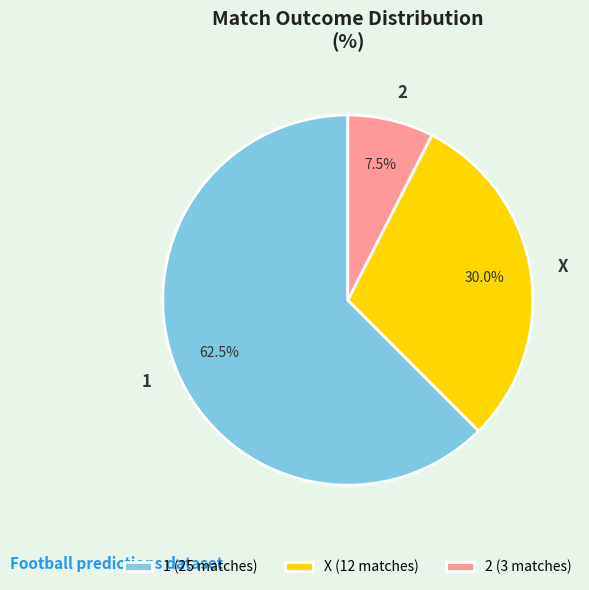

Is there any slice that represents more than half of the pie?

Yes